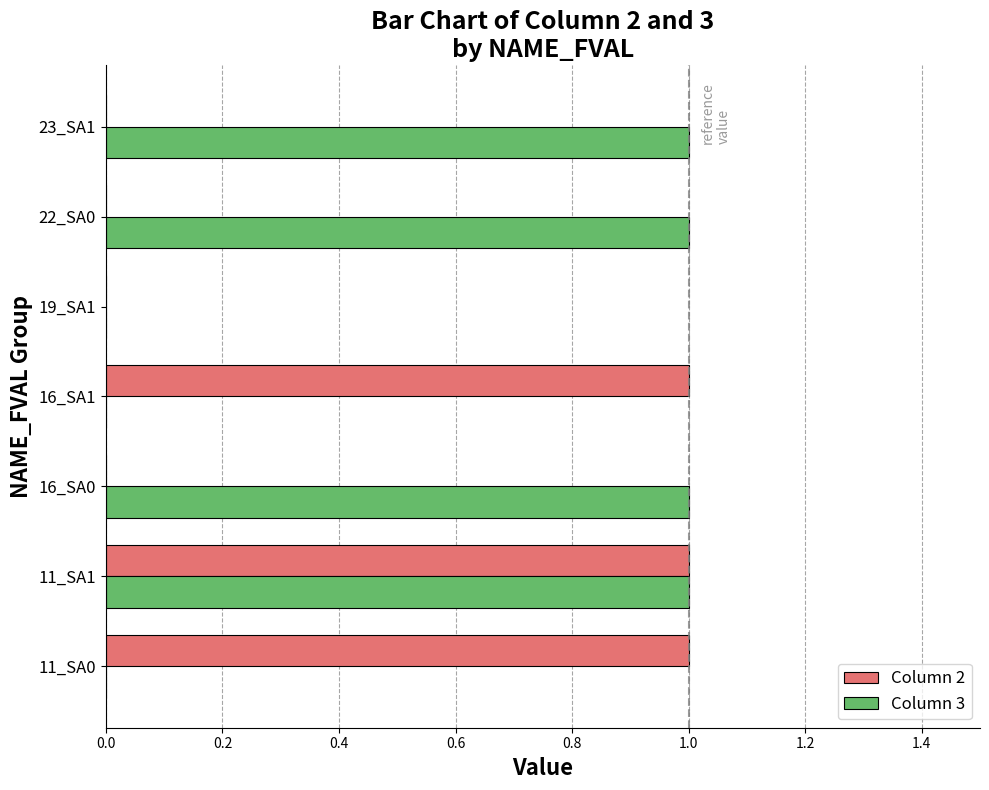

The Column 2 series shows 1 at 11_SA0. True or false?

True